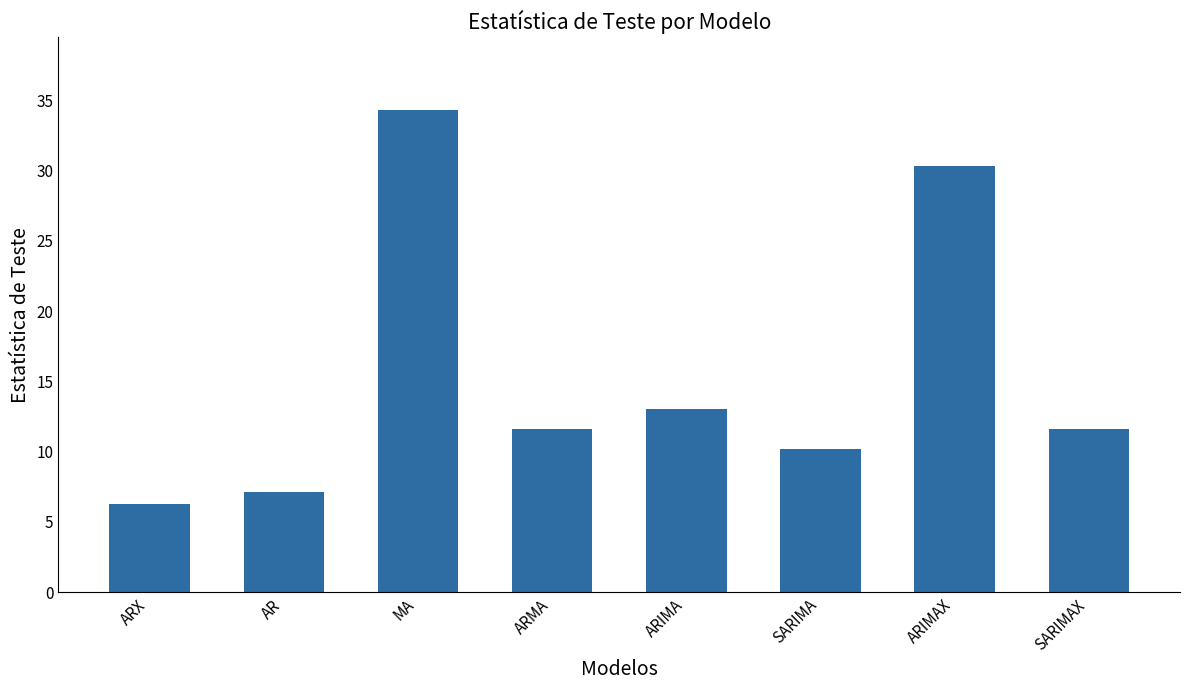

What is the difference between the values at SARIMA and ARX?

3.9